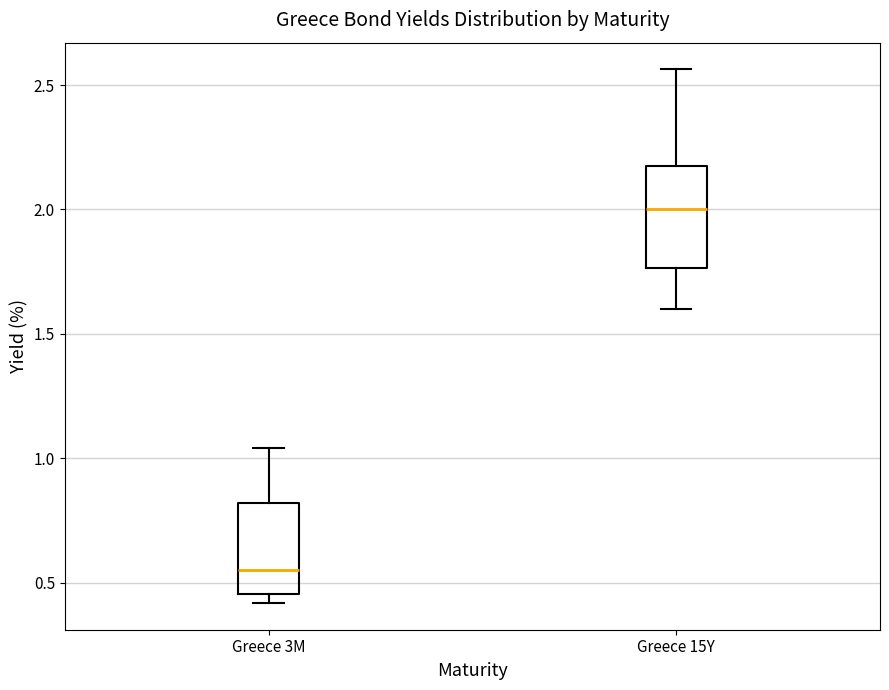

Reading left to right, read every box against the y-axis: the position of its median line, the range the box covers, and the ends of its whiskers. The values are not printed on the chart, so give them approximately, as read against the axis.

Greece 3M: median 0.55, box 0.45 to 0.80, whiskers 0.40 to 1.05
Greece 15Y: median 2.00, box 1.75 to 2.15, whiskers 1.60 to 2.55